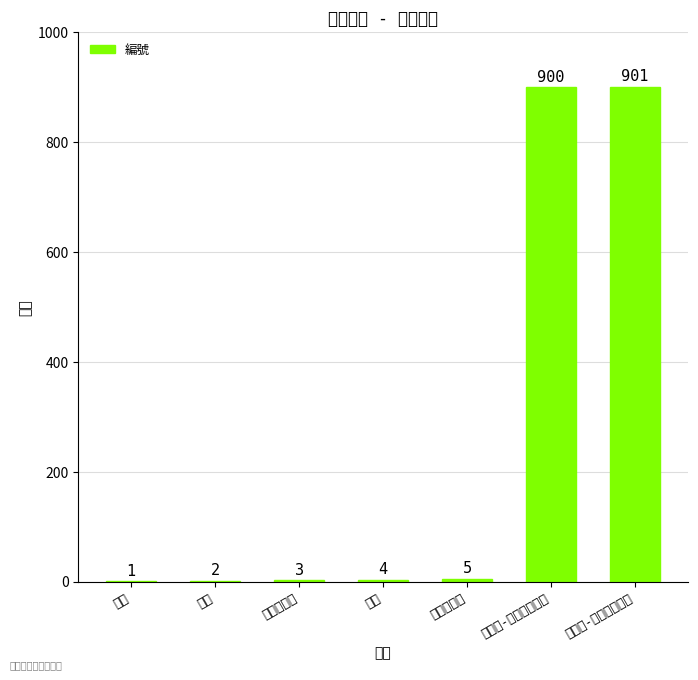

What is the label of the 4th bar from the right?

商店